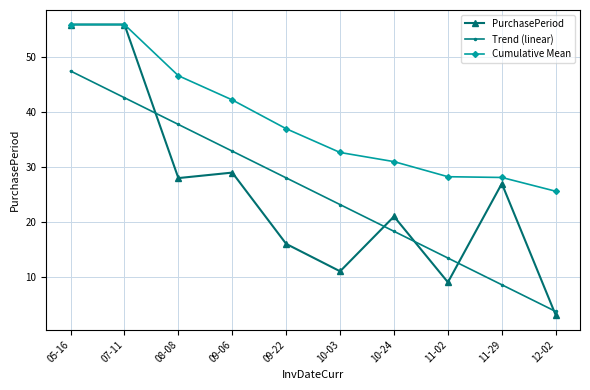

What is the lowest value of the PurchasePeriod series?

3.0